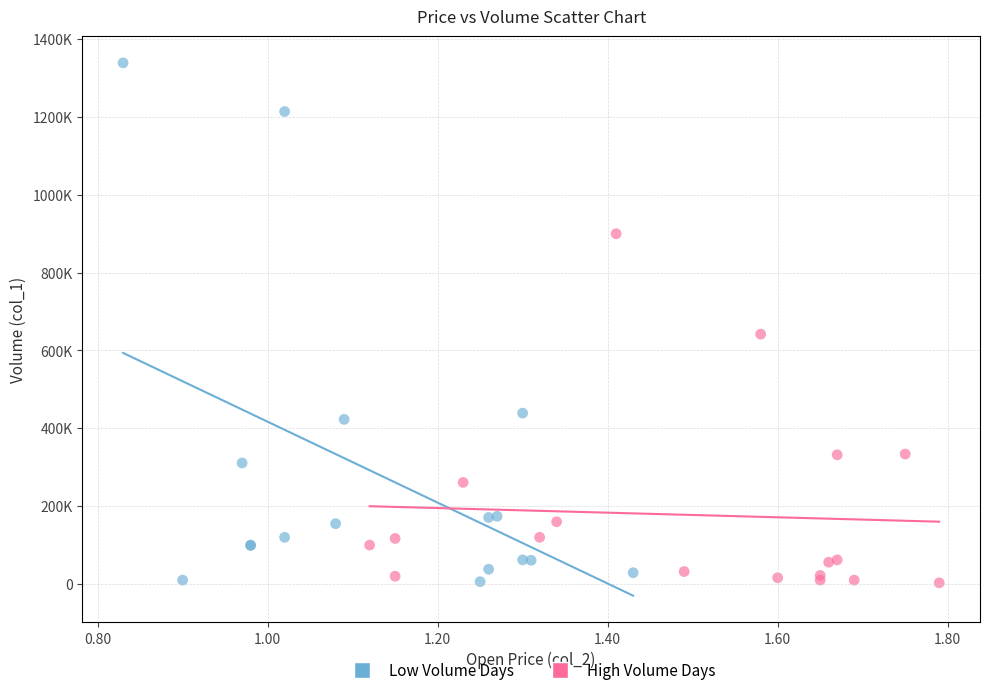

What are all the series names shown in the legend?

Low Volume Days, High Volume Days